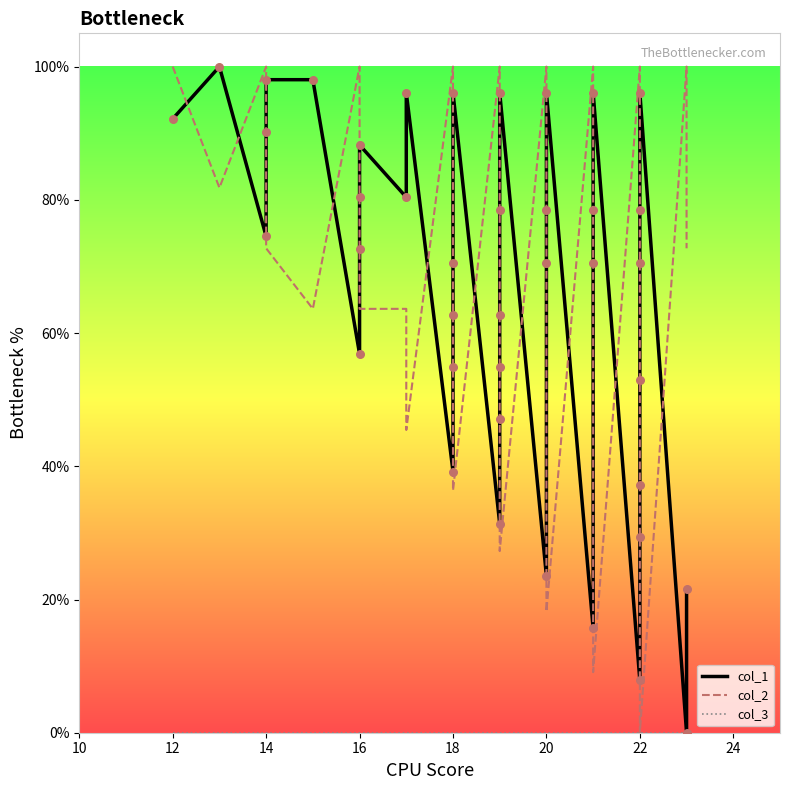

What is the total value across all series at 18?

139.2